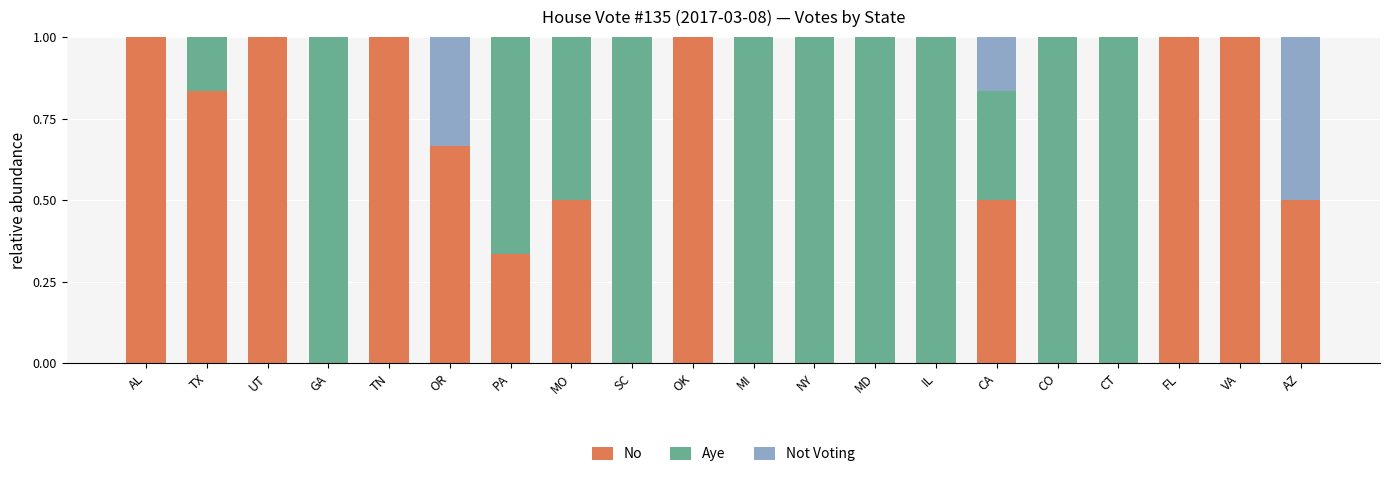

True or false: No has a value of 0.0 at SC.

True